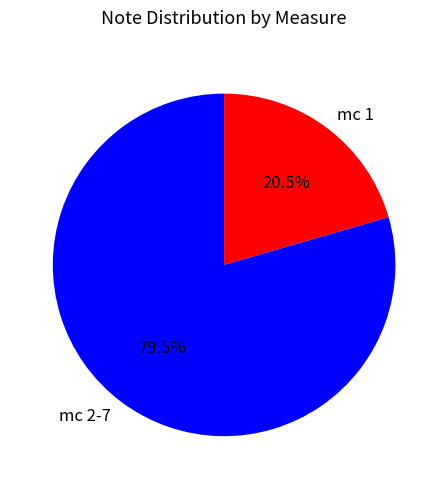

Rank the categories by value from lowest to highest.

mc 1, mc 2-7